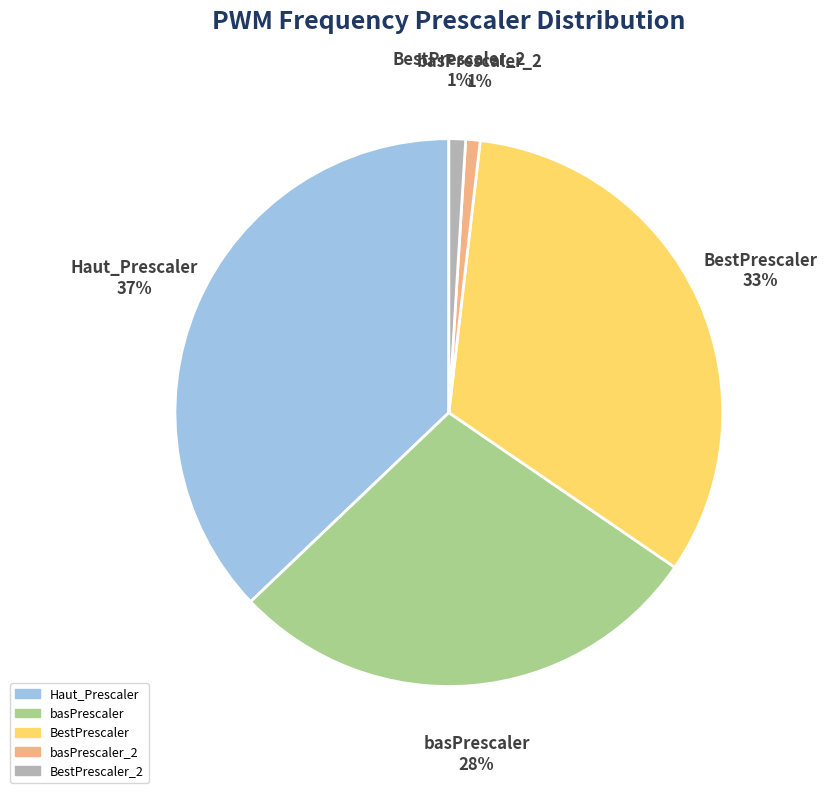

Is it true that BestPrescaler is 19% of the pie?

False